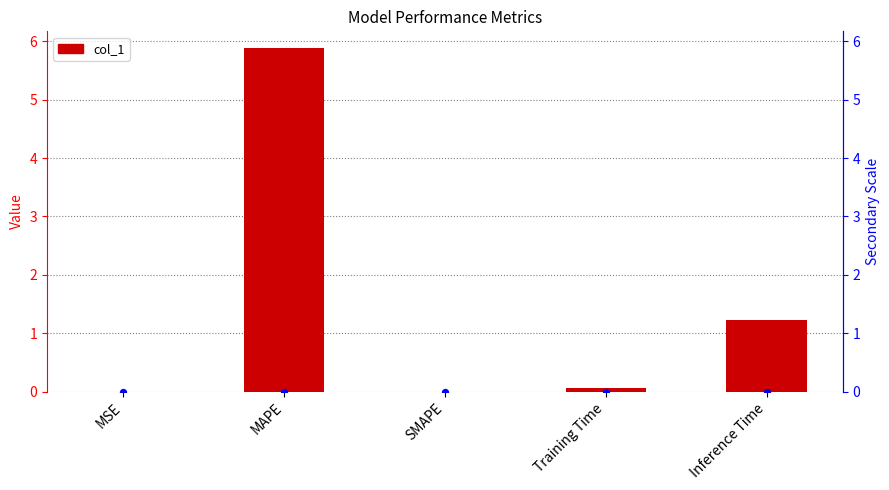

Between MSE and MAPE, which is larger?

MAPE